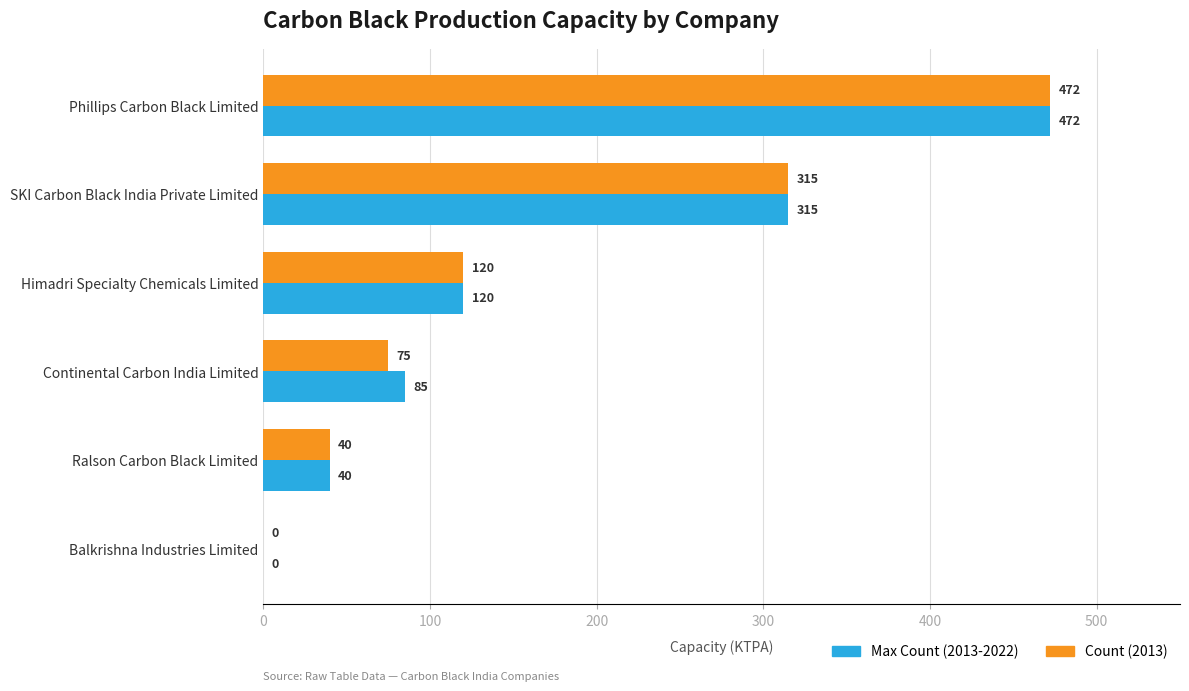

What is the sum of the Count (2013) values at SKI Carbon Black India Private Limited and Ralson Carbon Black Limited?

355